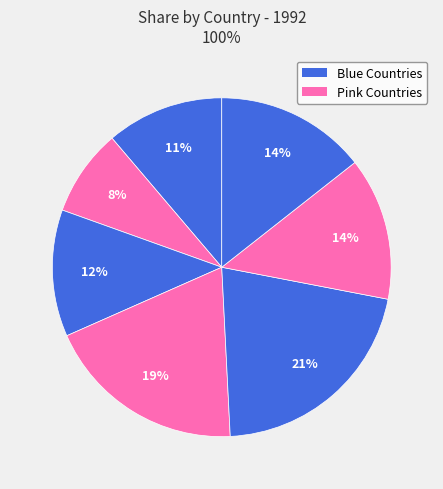

How many slices are in this pie chart?

7